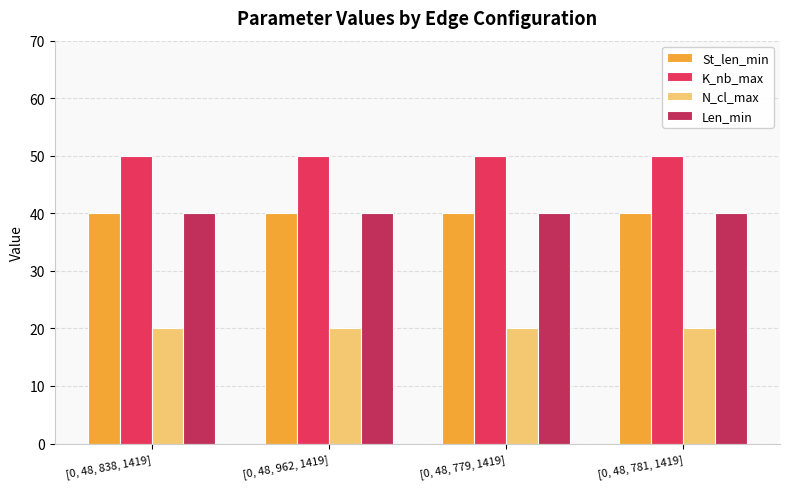

Are the bars grouped side by side (vs. stacked)?

Yes